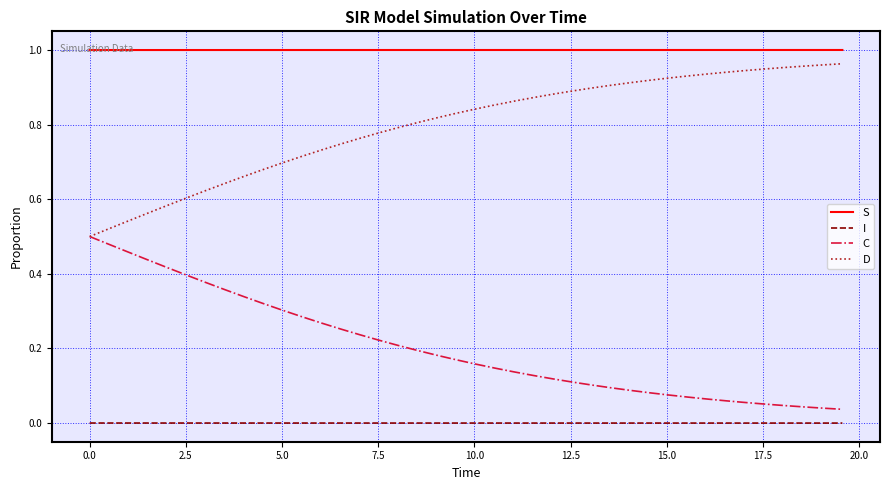

List the series in order of their overall mean, highest first.

S, D, C, I